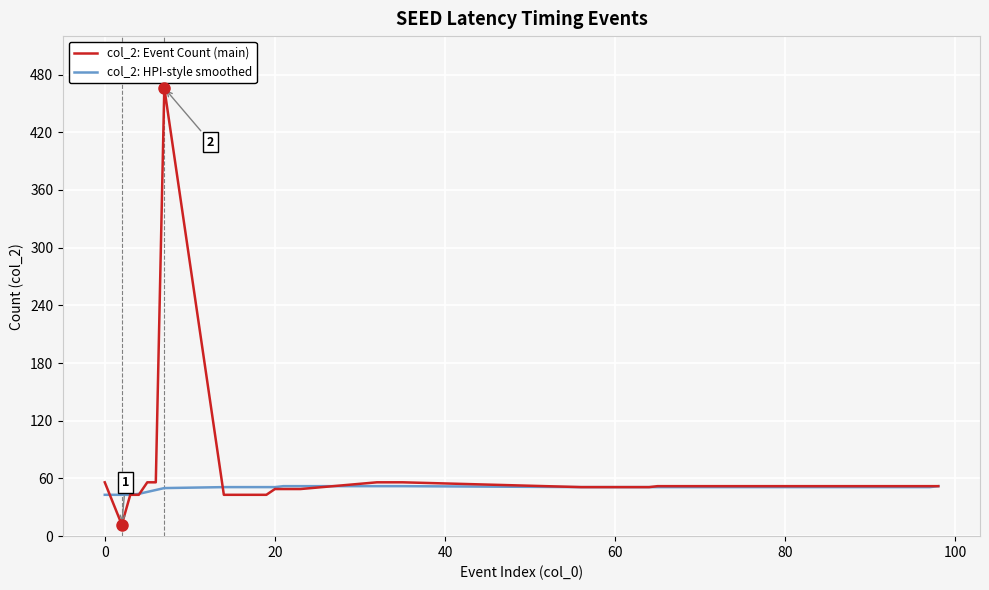

What is the minimum value for col_2: Event Count (main)?

12